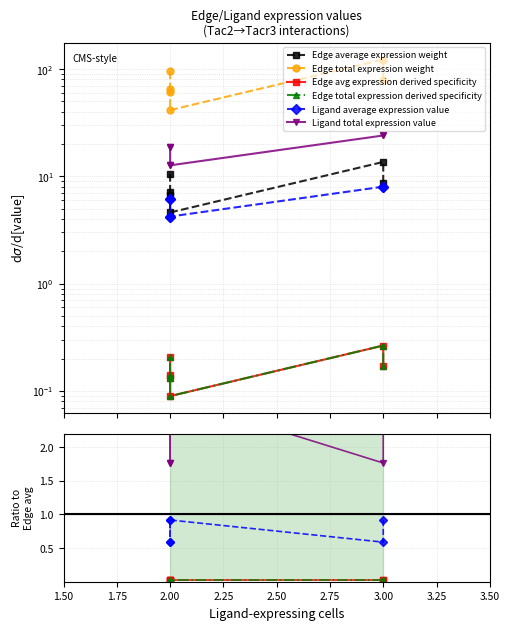

Is the value of Edge total expression derived specificity at 2.00 greater than the value of Edge avg expression derived specificity at 2.00?

No